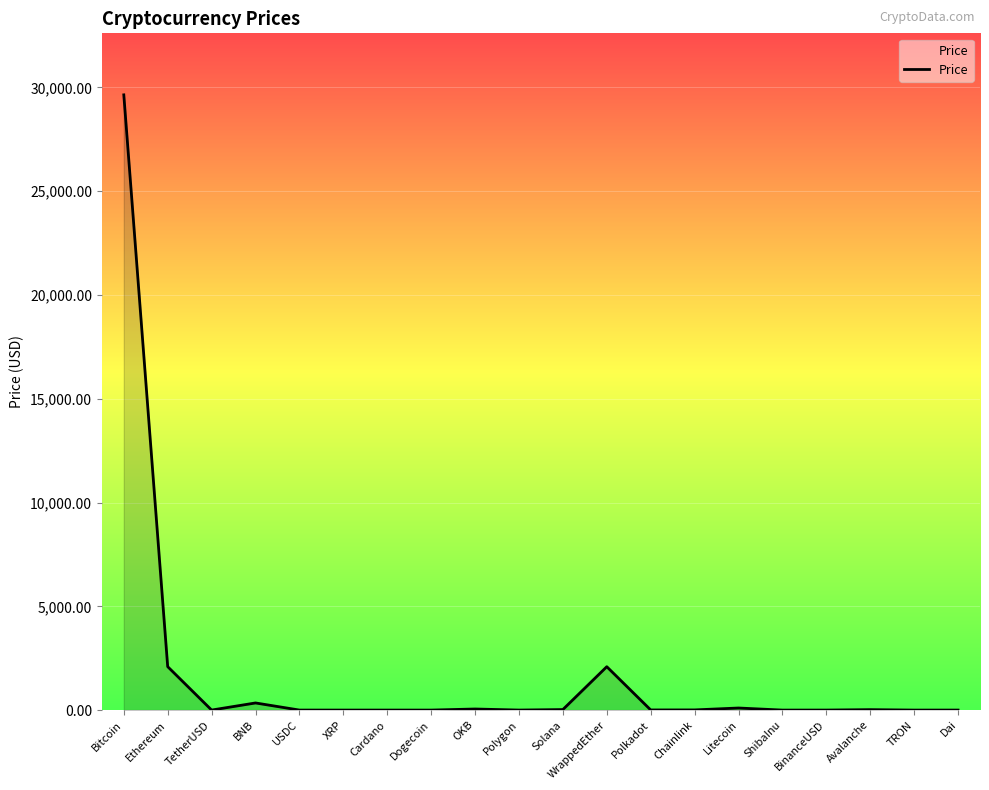

What is the average value?

1719.2